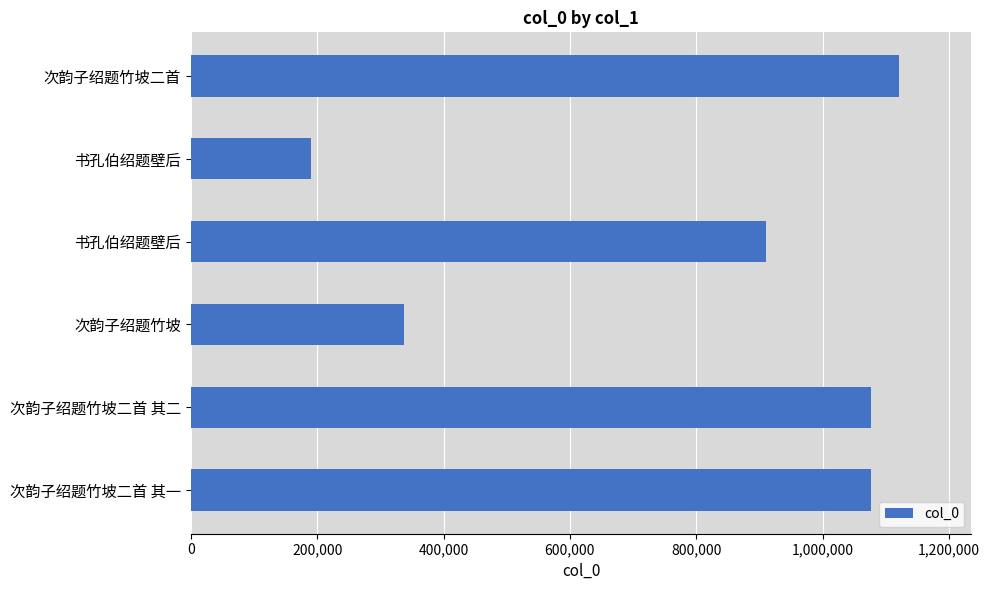

What is the value of the 3rd bar from the left?

910164